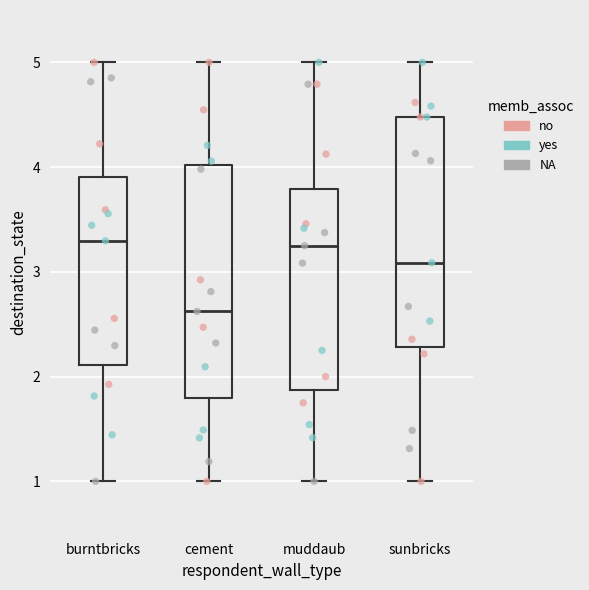

Reading left to right, read every box against the y-axis: the position of its median line, the range the box covers, and the ends of its whiskers. The values are not printed on the chart, so give them approximately, as read against the axis.

burntbricks: median 3.3, box 2.1 to 3.9, whiskers 1.0 to 5.0
cement: median 2.6, box 1.8 to 4.0, whiskers 1.0 to 5.0
muddaub: median 3.3, box 1.9 to 3.8, whiskers 1.0 to 5.0
sunbricks: median 3.1, box 2.3 to 4.5, whiskers 1.0 to 5.0